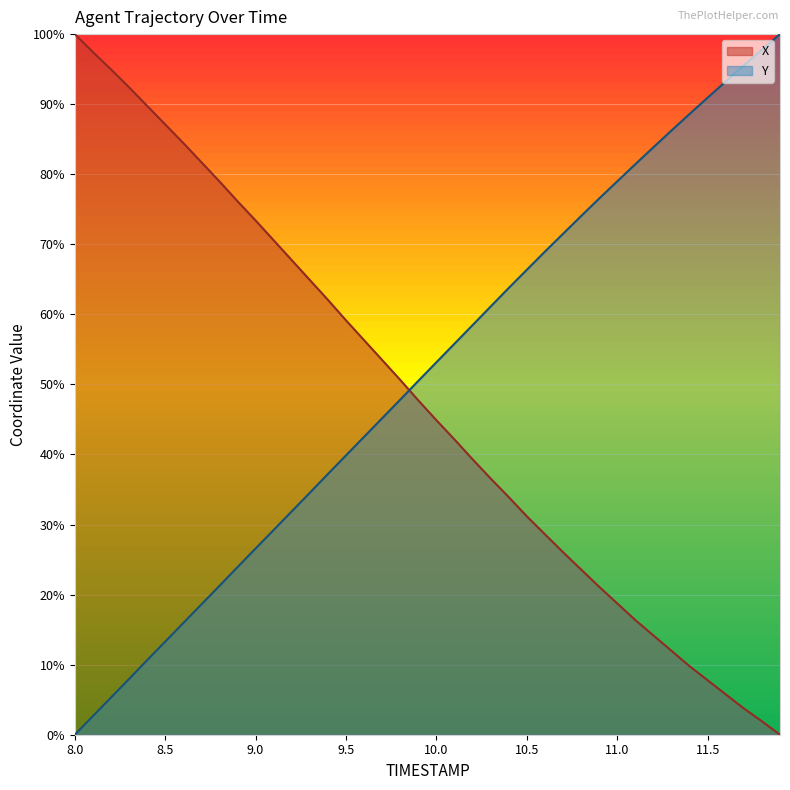

How many values in the X series exceed 47?

20